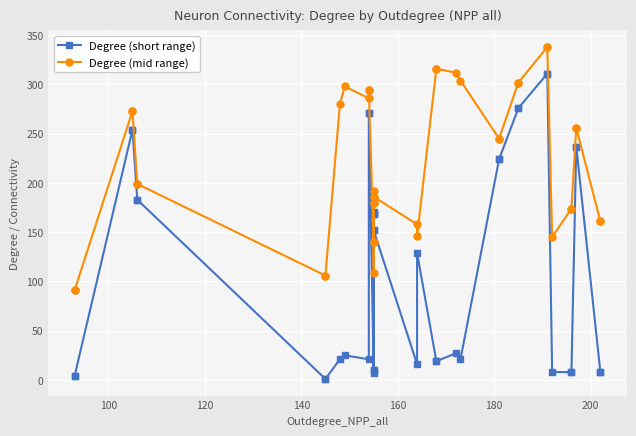

Which series has the widest spread of values?

Degree (short range)